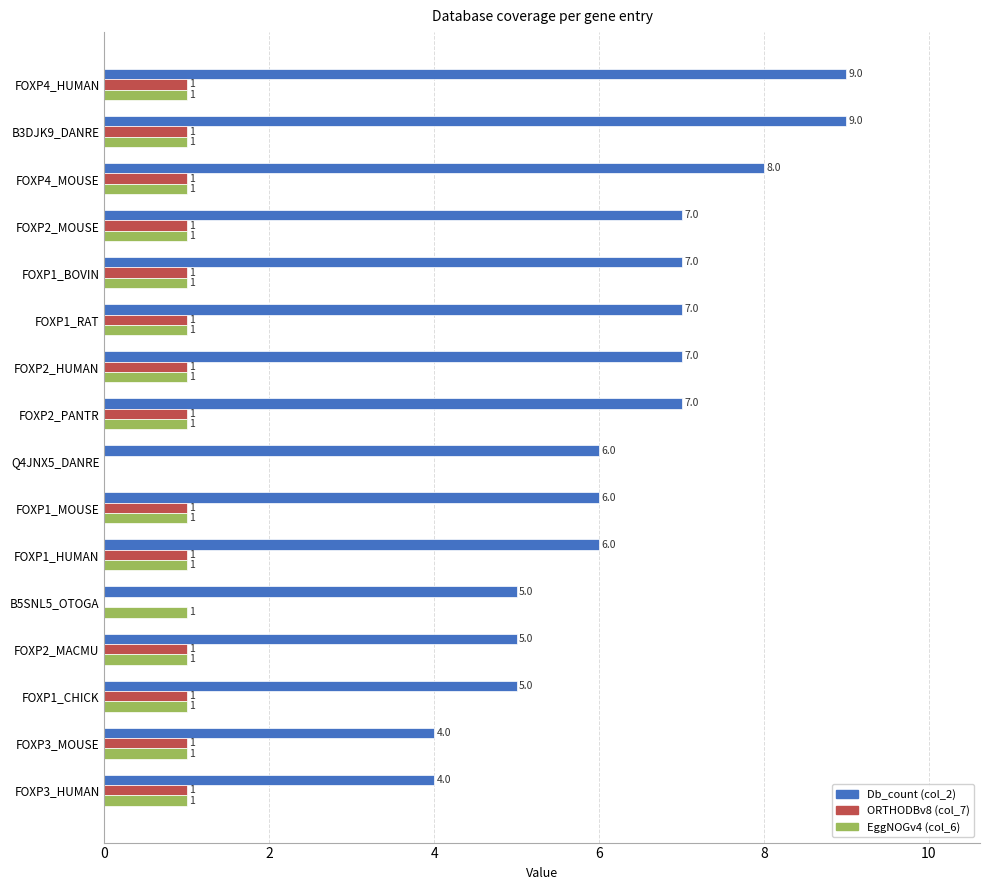

What is the total value across all series at FOXP1_MOUSE?

8